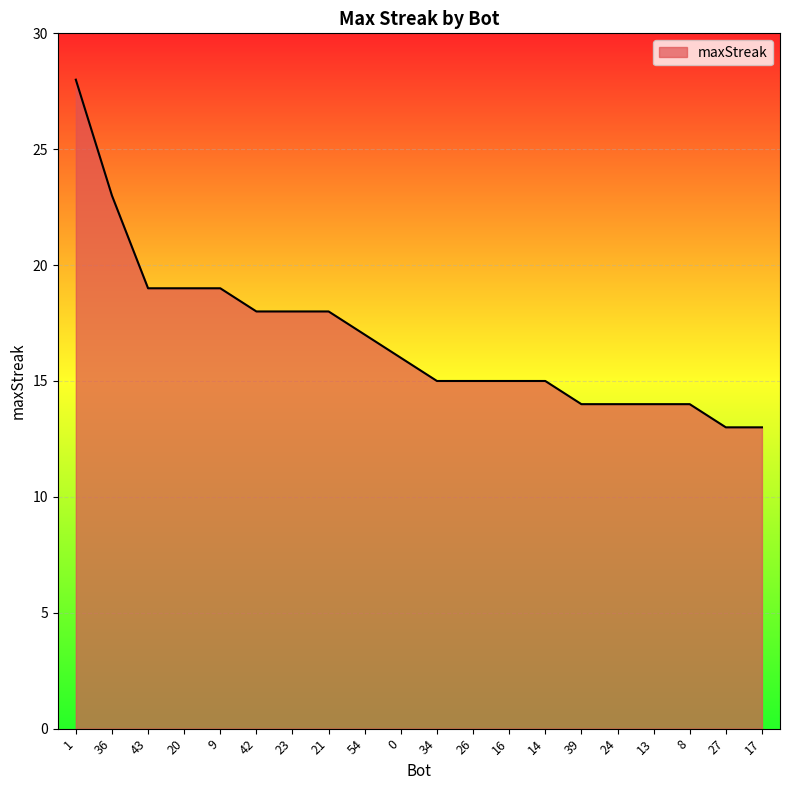

The value at 21 is 5. True or false?

False